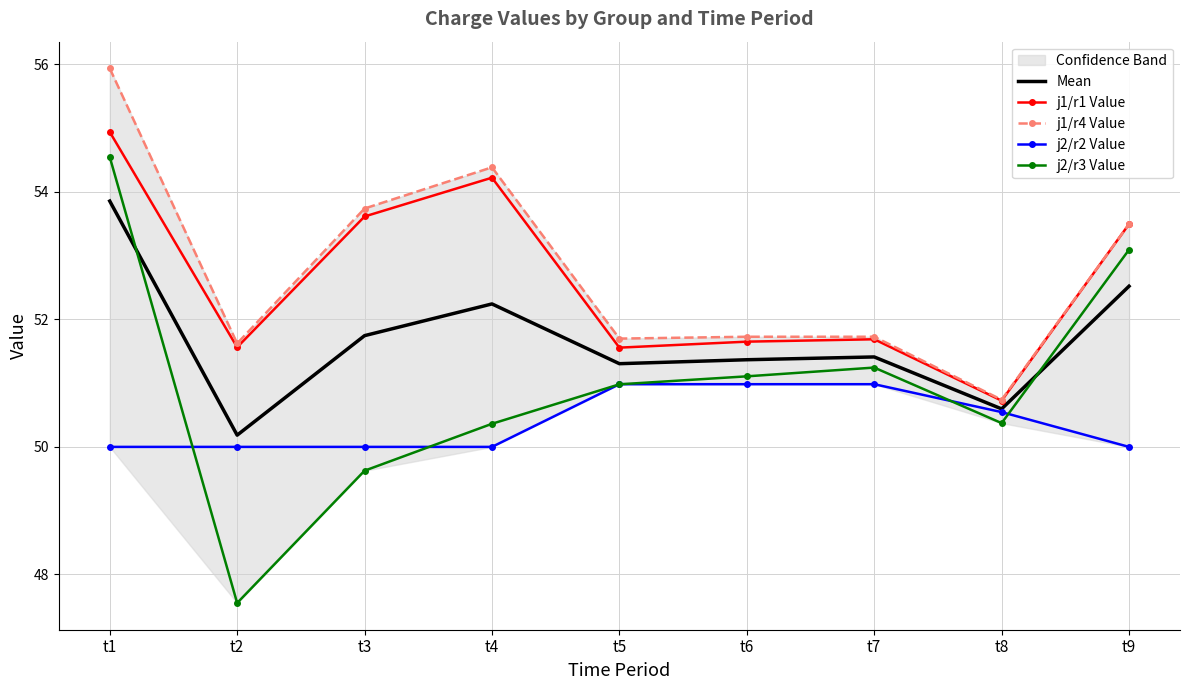

What is the maximum value for j2/r2 Value?

51.0